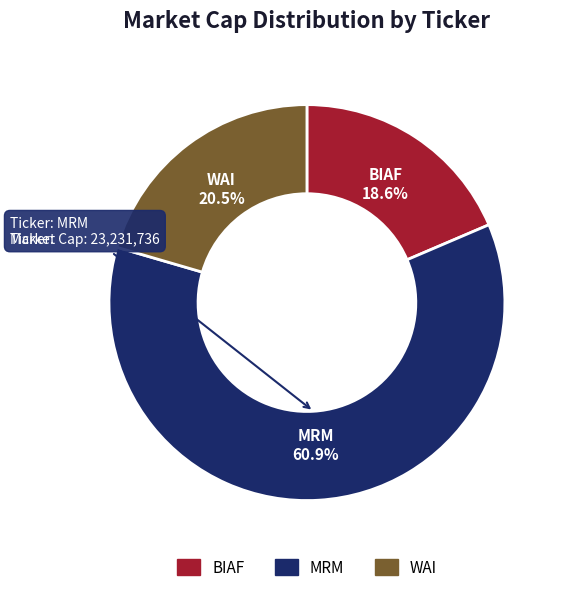

What percentage is the BIAF slice, to the nearest percent?

19%